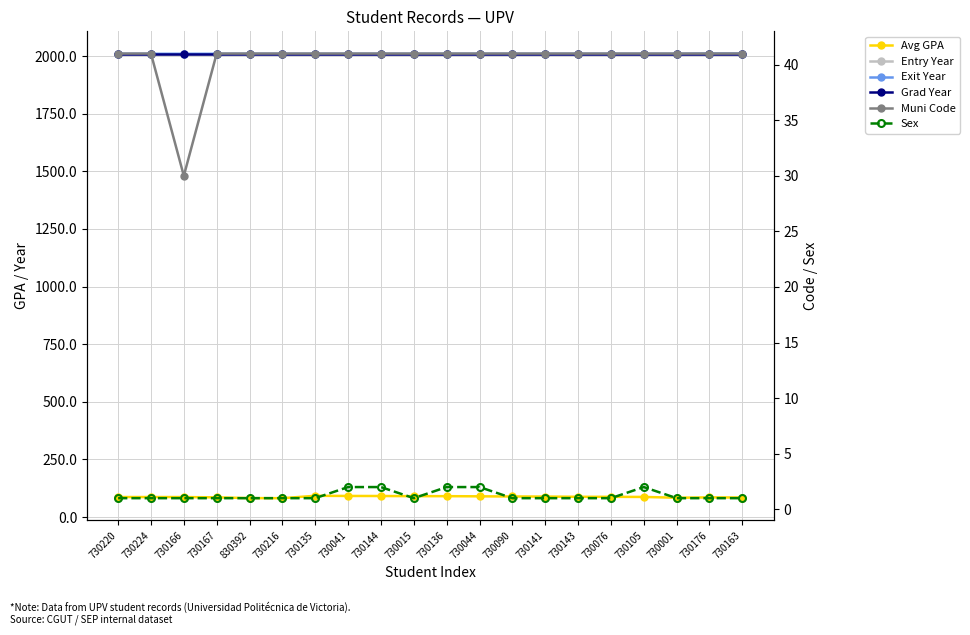

What is the value of the Muni Code point at the 15th from the left?

41.0